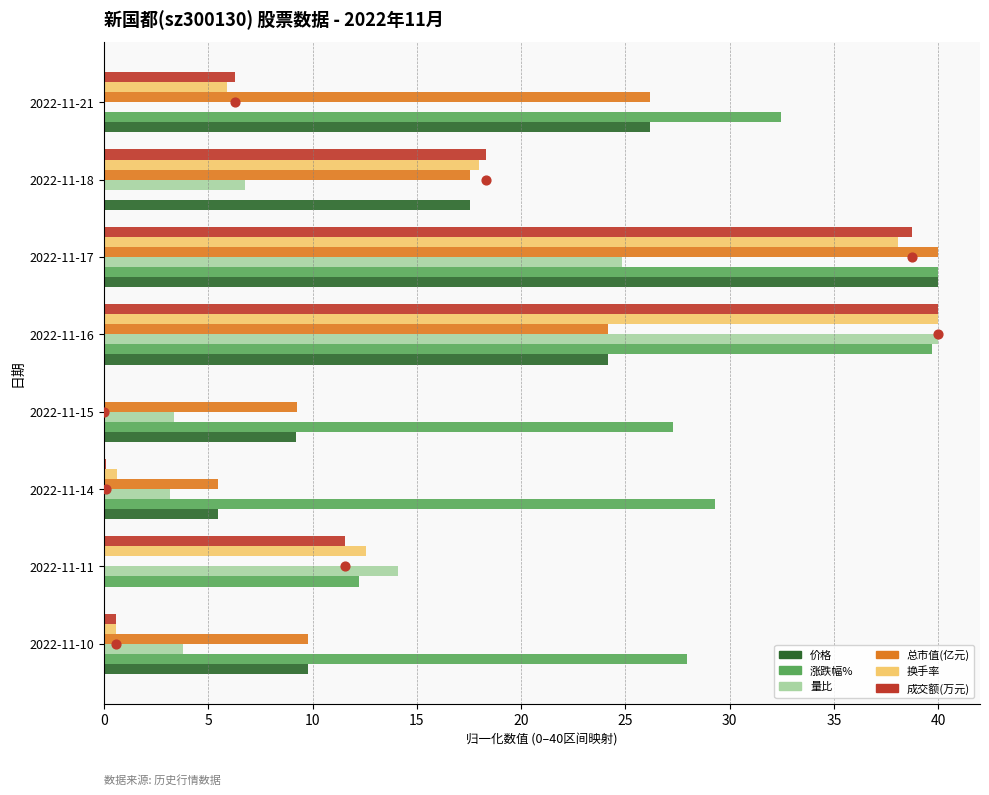

Which series reaches the minimum Y coordinate?

价格